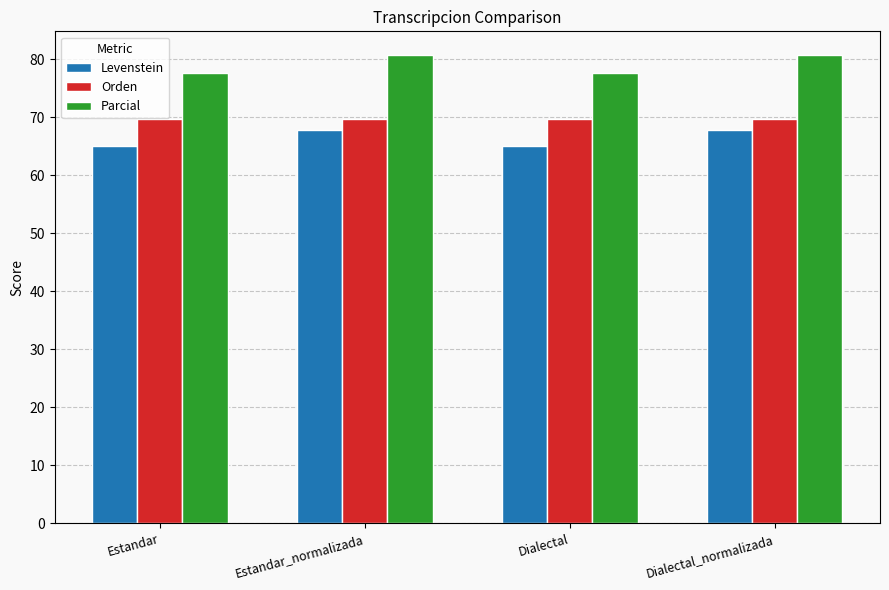

How many distinct data groups are displayed?

3